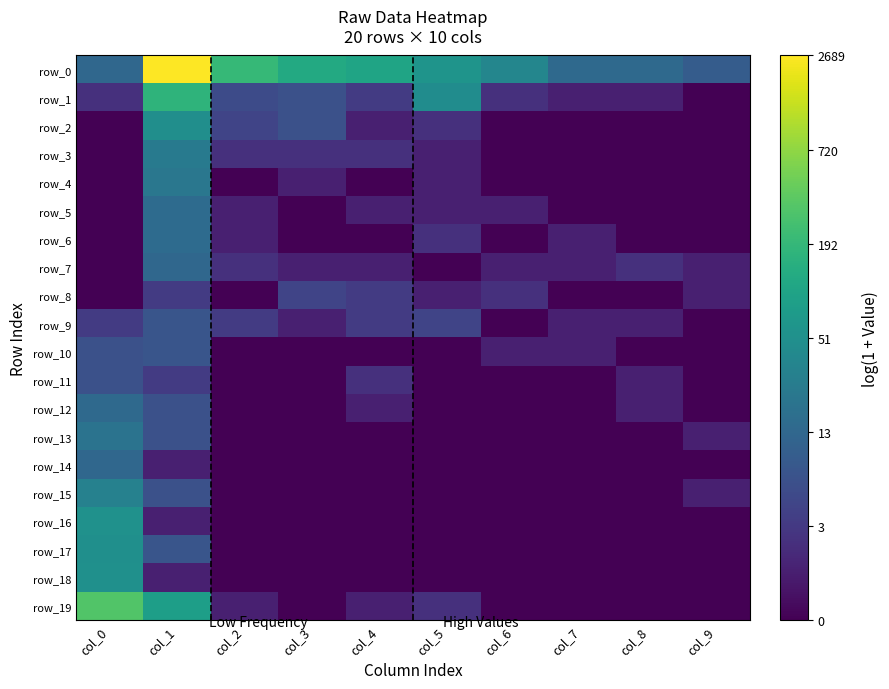

At how many categories does at least one series exceed 4?

6